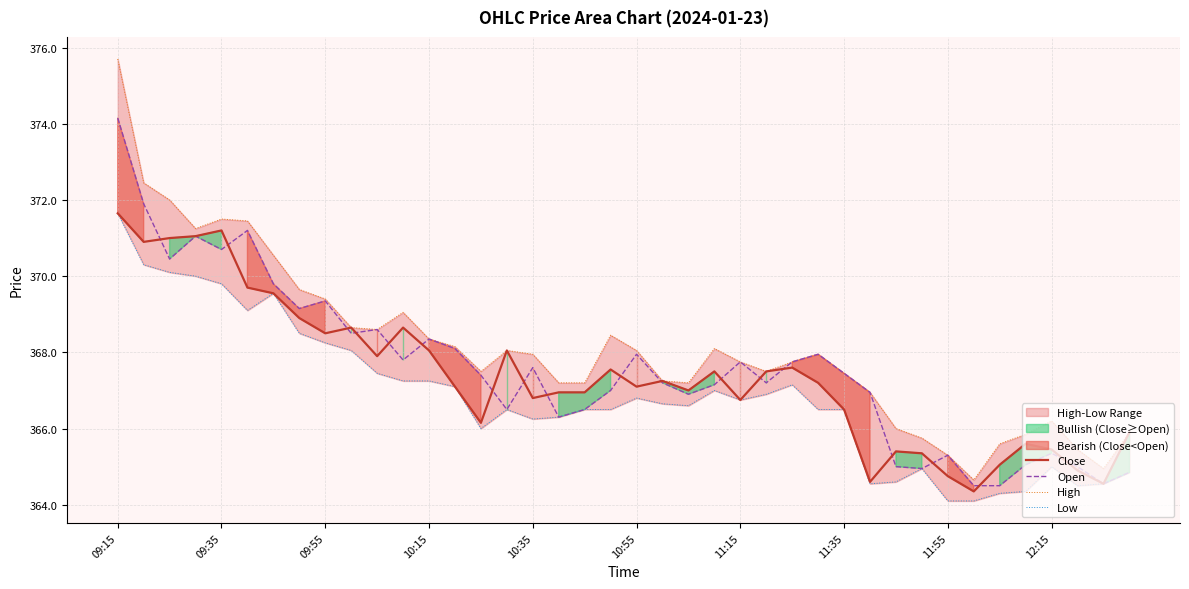

True or false: Open has a value of 367.9 at 10:55.

True